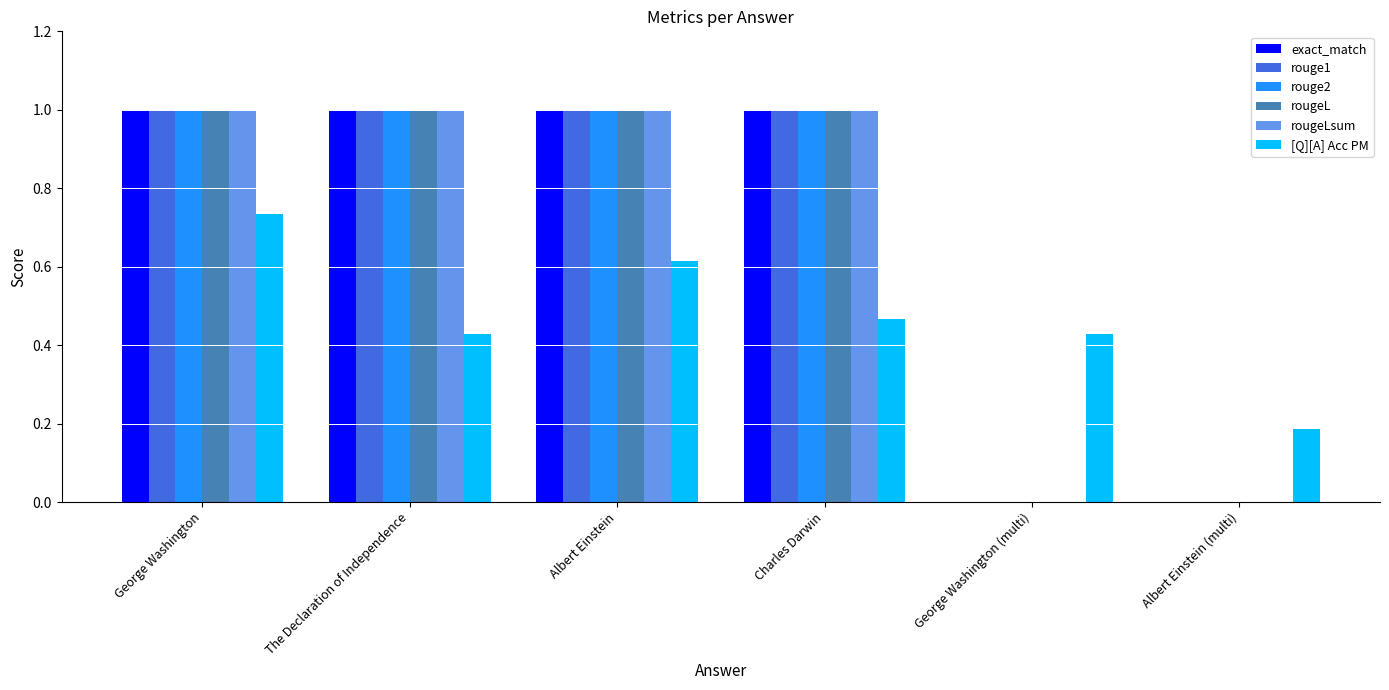

What is the sum of the rougeLsum values at George Washington (multi) and Charles Darwin?

1.0